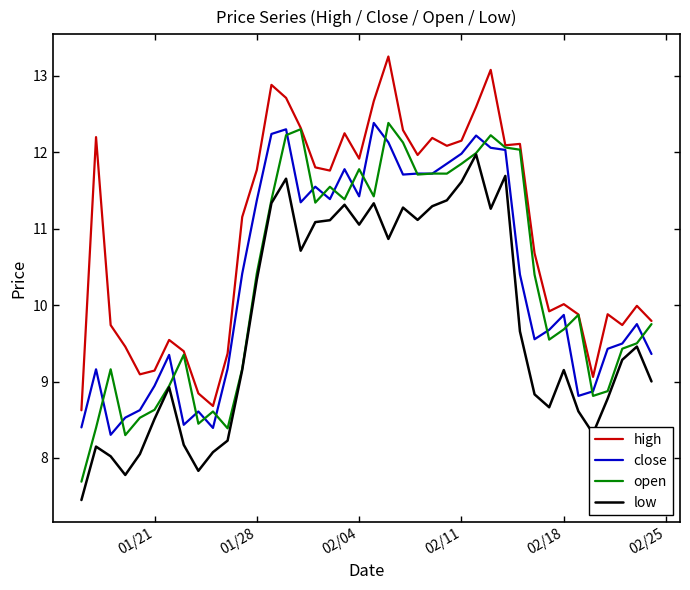

How many lines are shown in the chart?

4